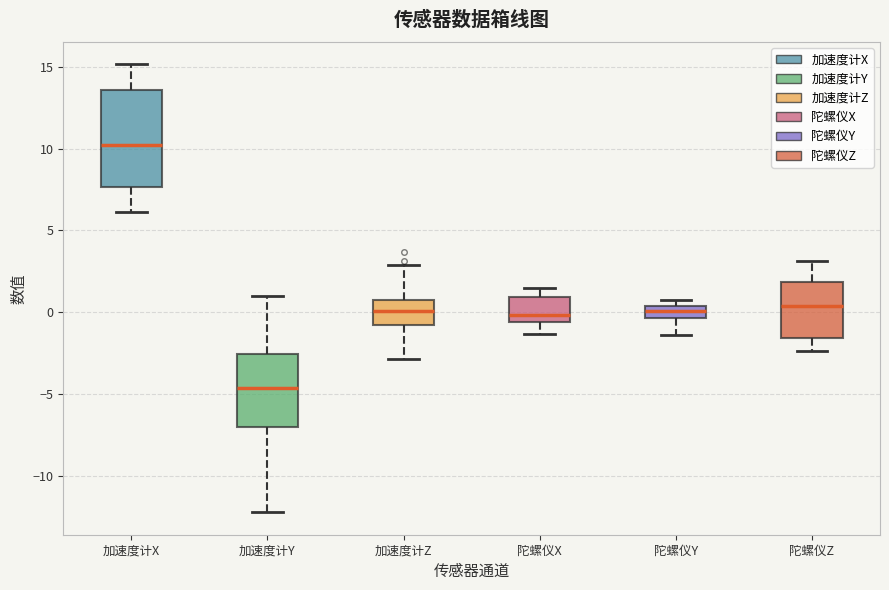

Where does the lower whisker of the box for 加速度计Z end on the y-axis? The values are not printed on the chart, so give them approximately, as read against the axis.

-3.0